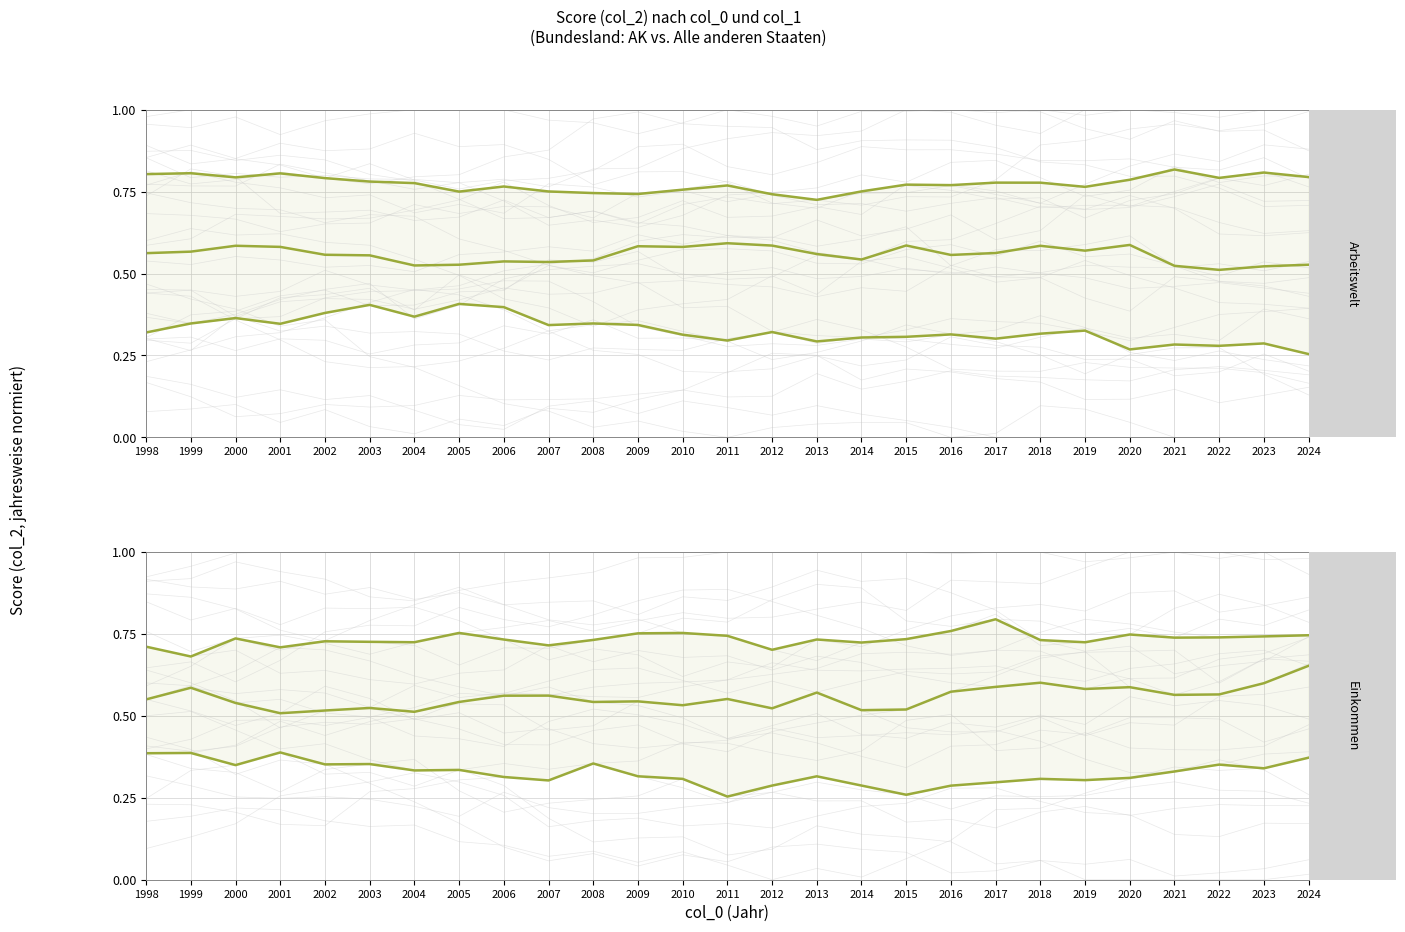

How many 50th percentile (col_2) values are between 0 and 1?

27